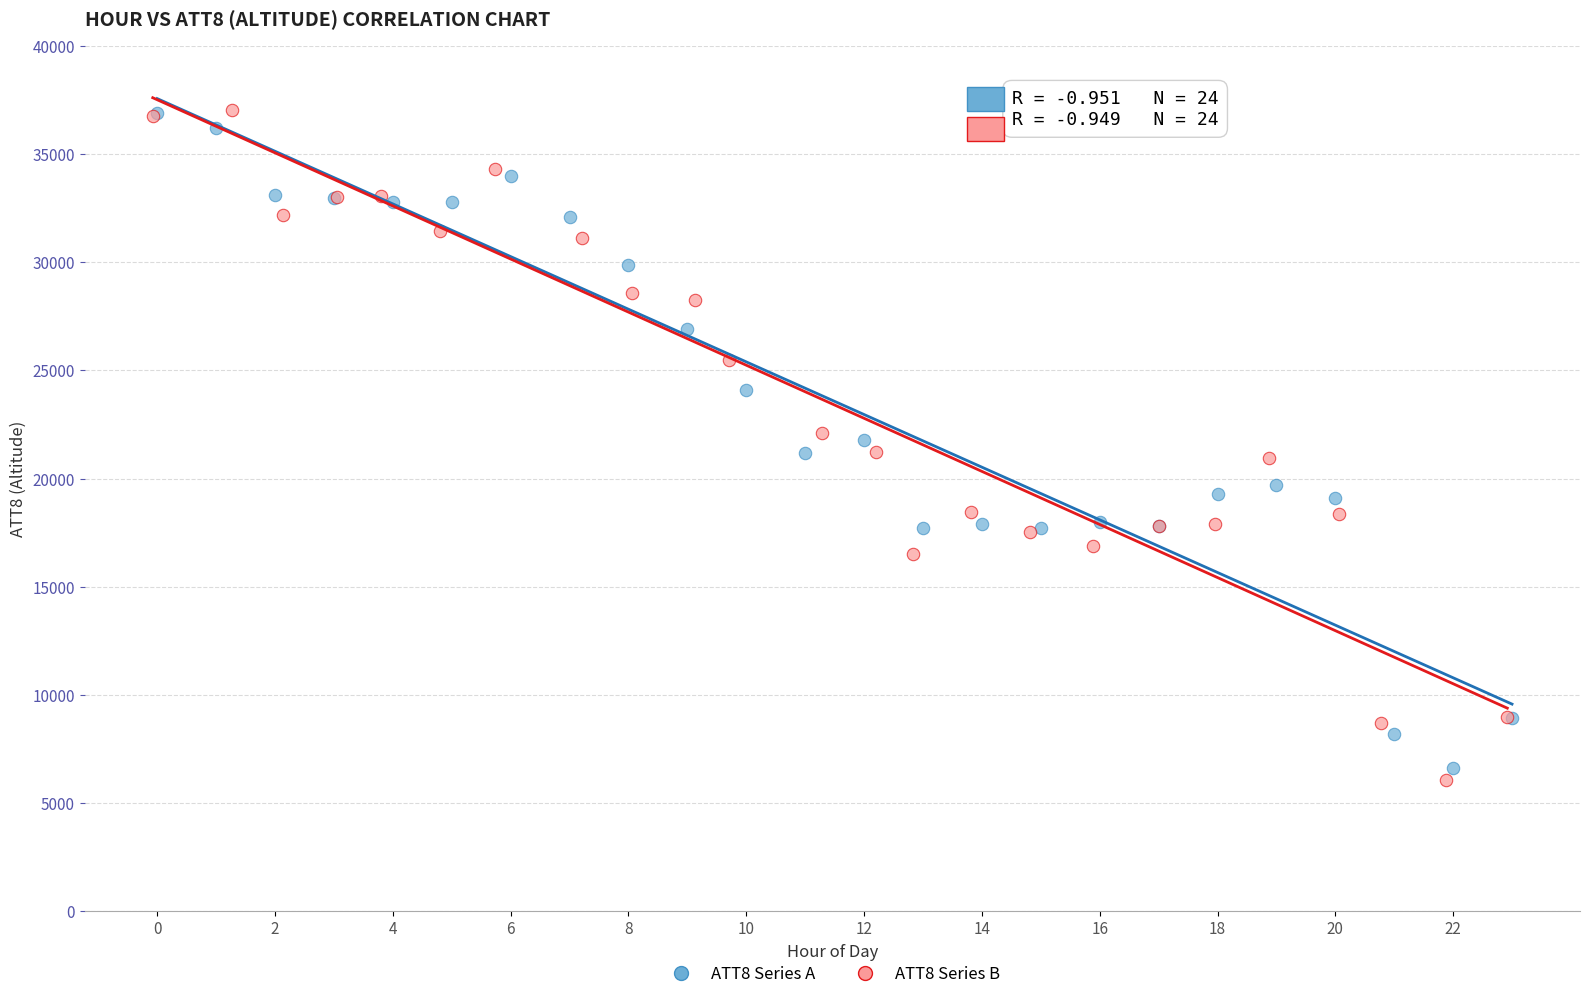

Which series reaches the minimum Y coordinate?

ATT8 Series B